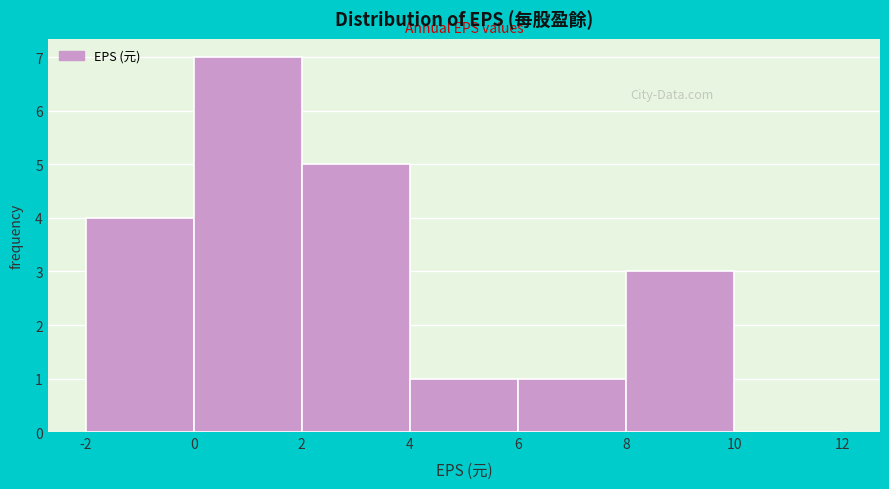

Reading left to right, transcribe this chart: for each bar, give the range it covers on the x-axis and its height. The values are not printed on the chart, so give them approximately, as read against the axis.

-2 to 0: 4
0 to 2: 7
2 to 4: 5
4 to 6: 1
6 to 8: 1
8 to 10: 3
10 to 12: 0